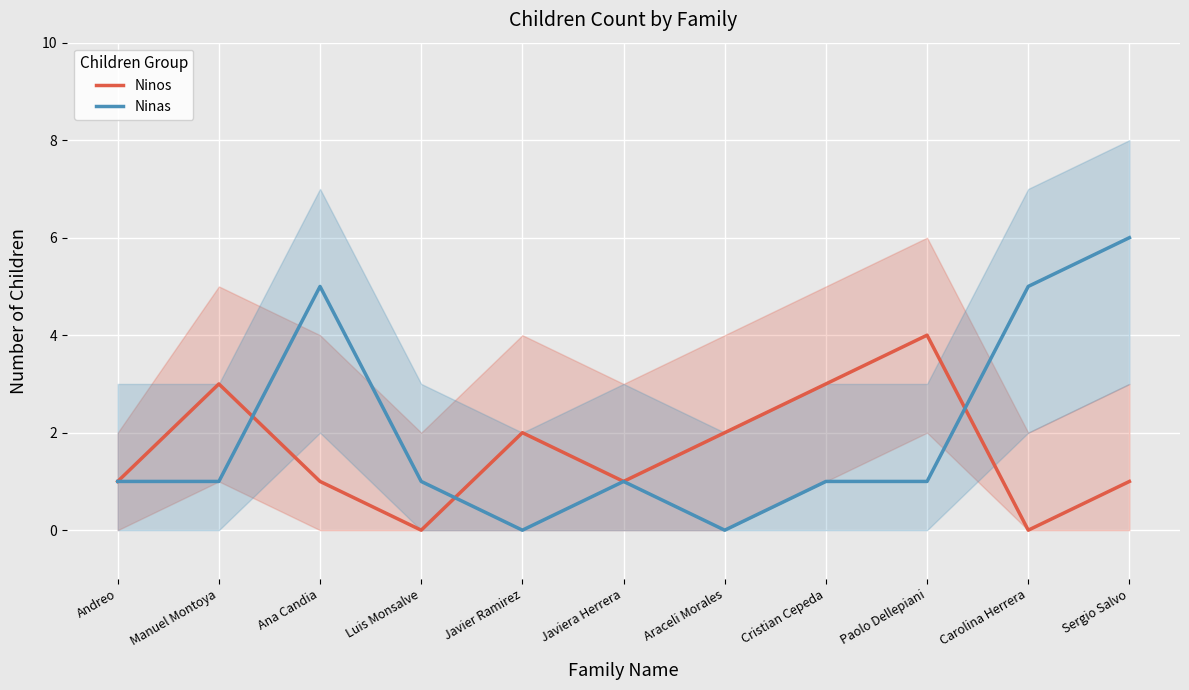

At which category does Ninas reach its first local peak?

Ana Candia